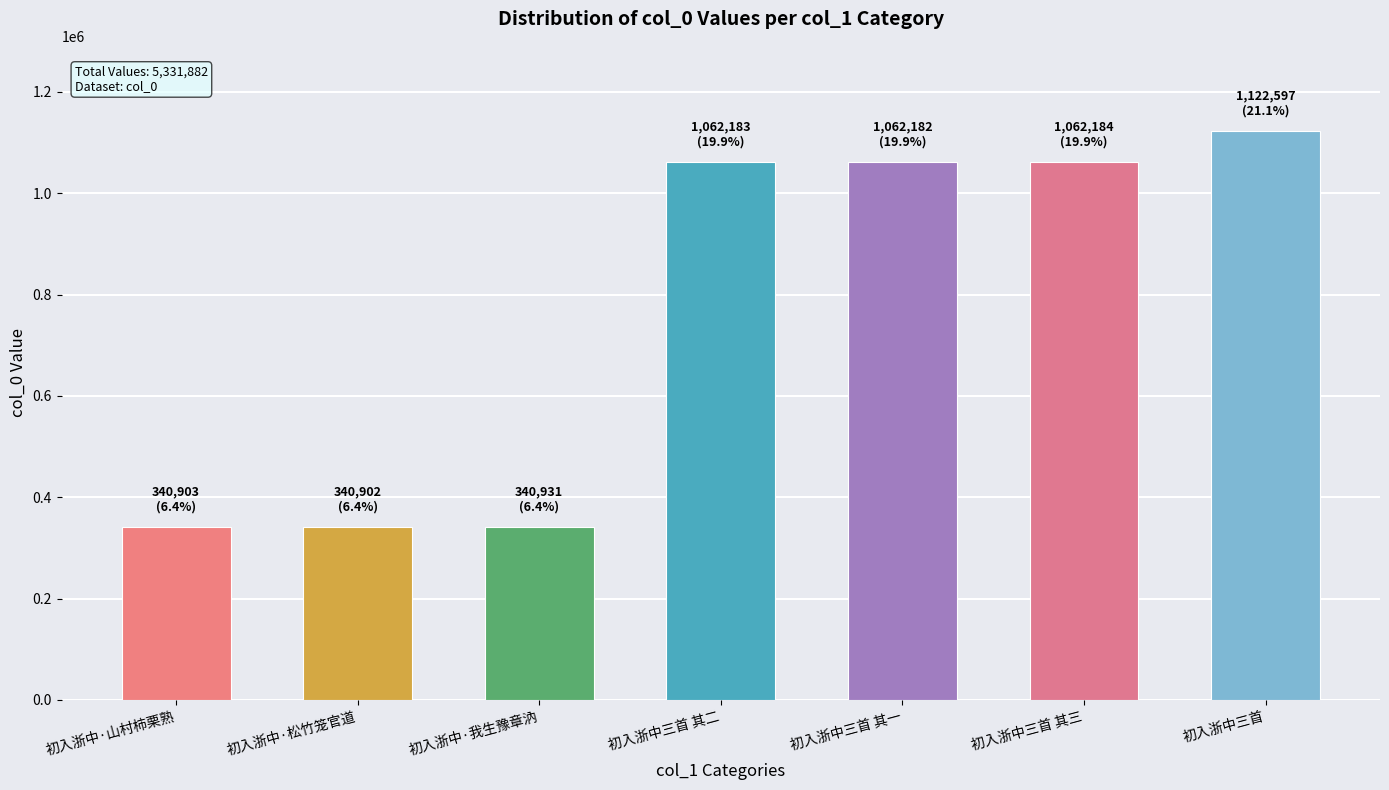

What is the average value?

761697